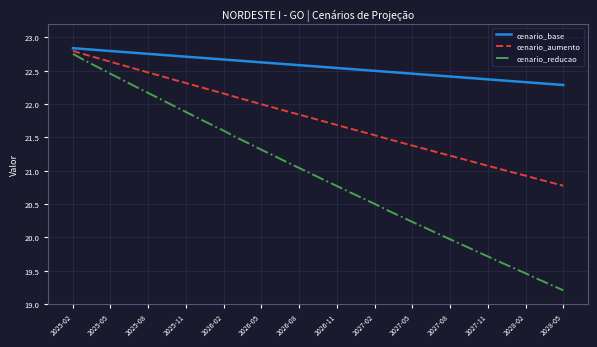

True or false: cenario_reducao and cenario_base cross at least once.

False